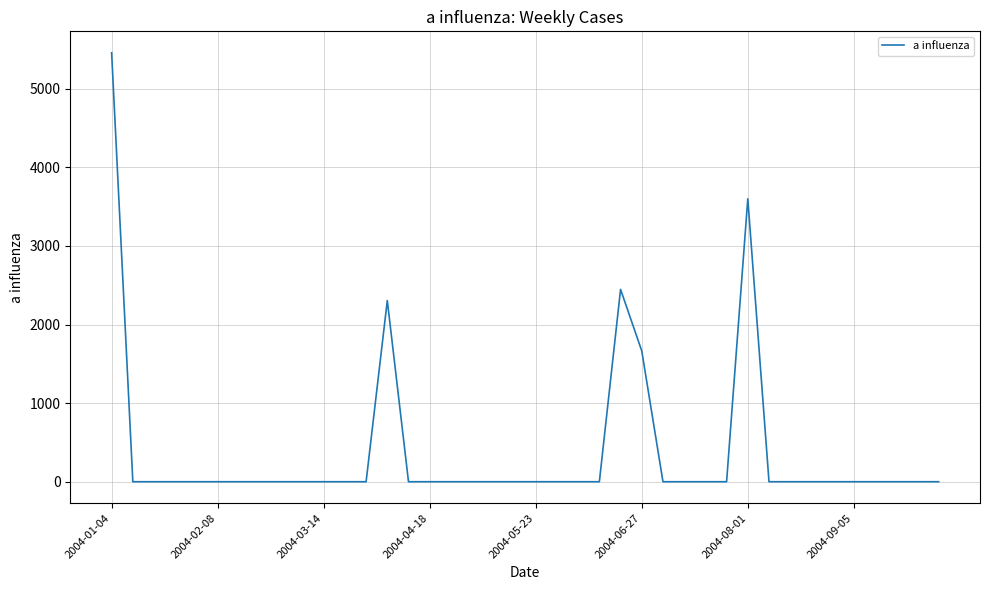

What is the greatest value displayed?

5456.9